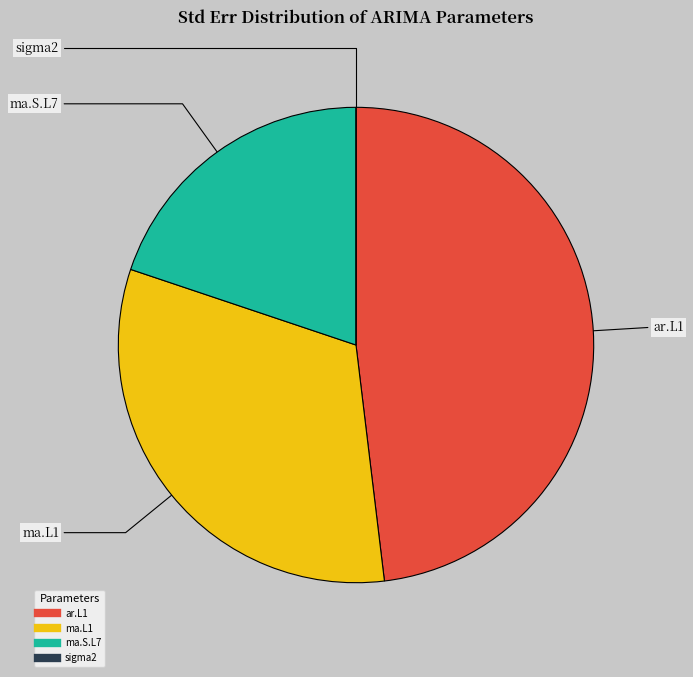

Which category has the biggest portion of the pie?

ar.L1